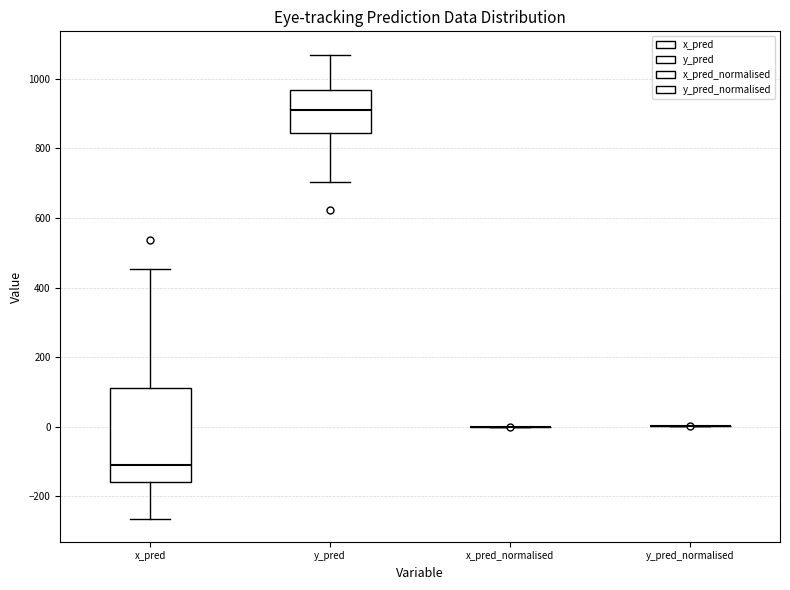

Which box is the tallest, from its lower edge to its upper edge?

x_pred